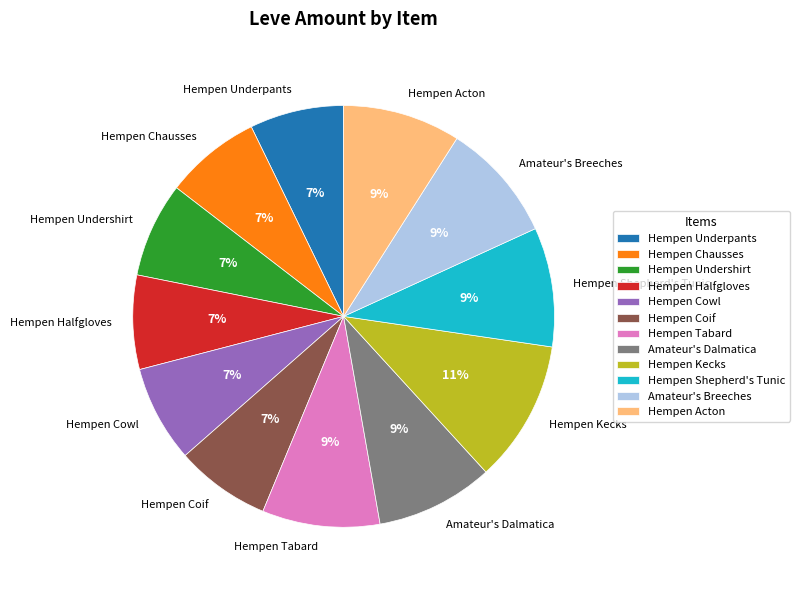

Combined, do Hempen Coif and Hempen Chausses account for over 50%?

No